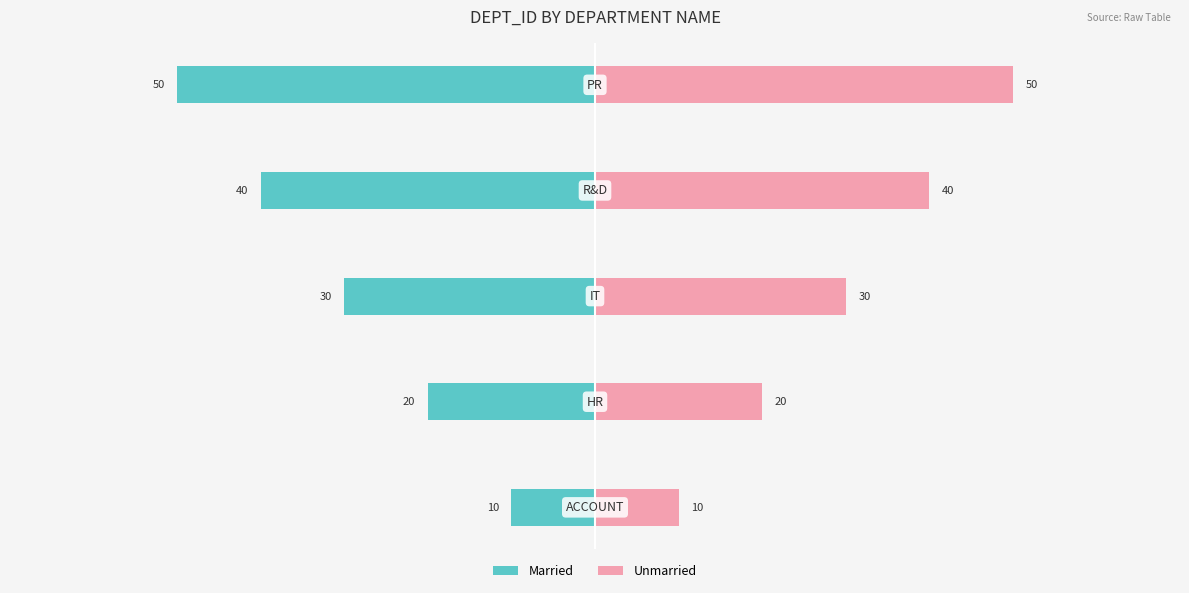

Reading left to right, what are all the values shown in this chart?

Married: 0=-10	1=-20	2=-30	3=-40	4=-50
Unmarried: 0=10	1=20	2=30	3=40	4=50